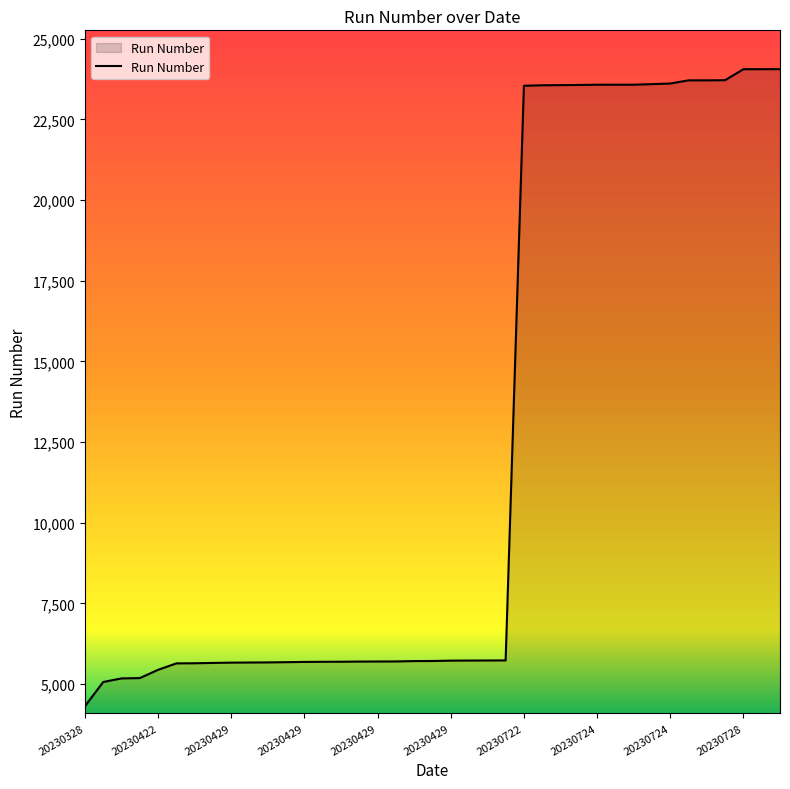

What is the difference between the maximum and minimum values?

19747